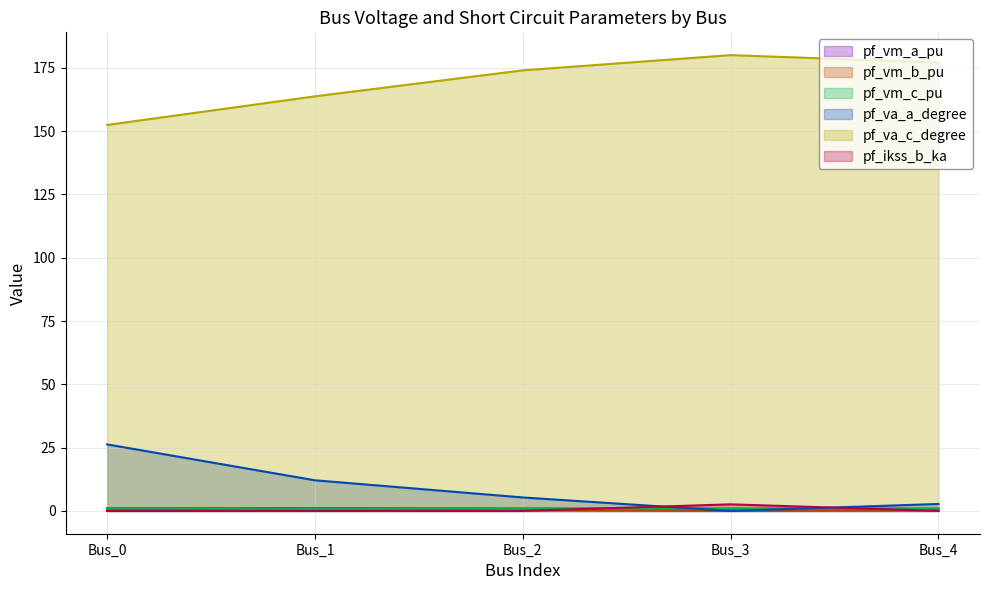

What is the value of the pf_vm_b_pu point at the 5th from the left?

0.1